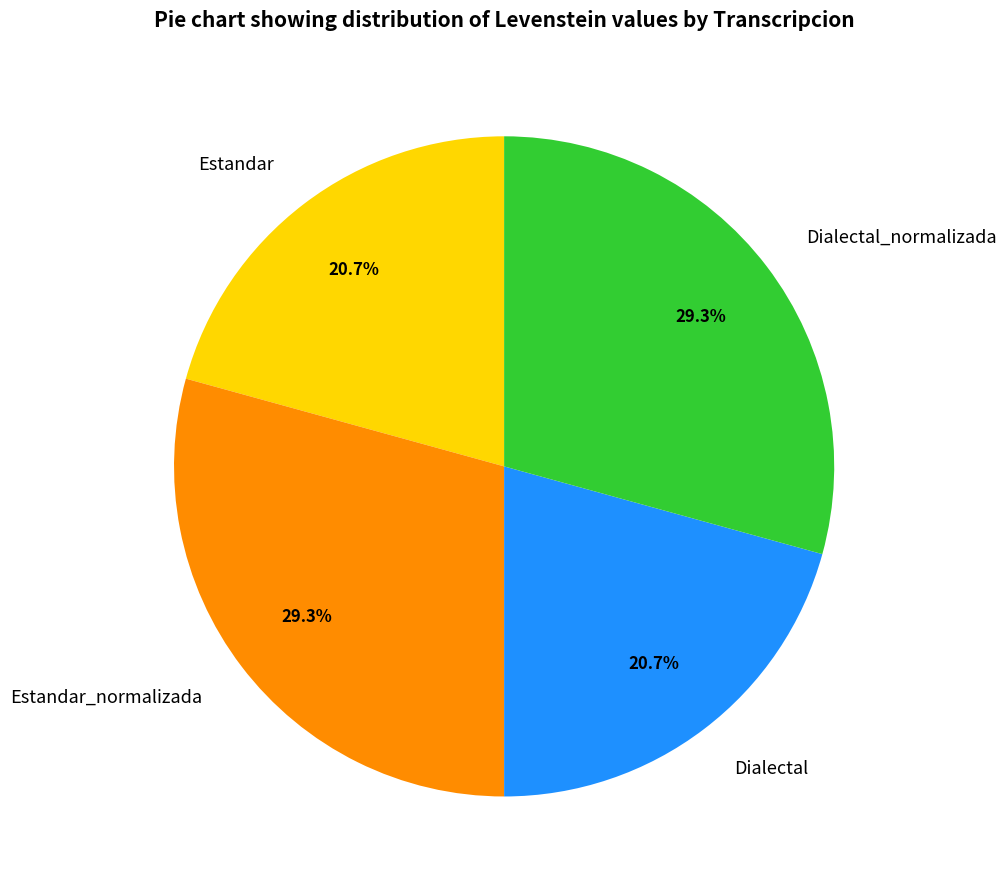

What percentage is the Estandar slice, to the nearest percent?

21%